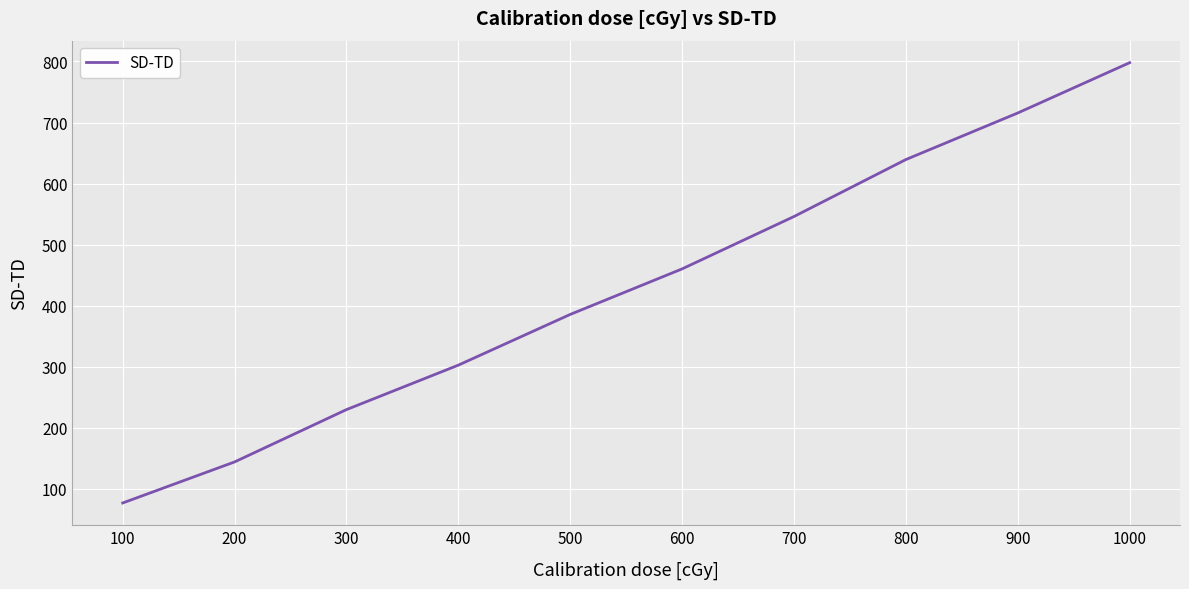

What is the difference between the maximum and second lowest values?

654.4